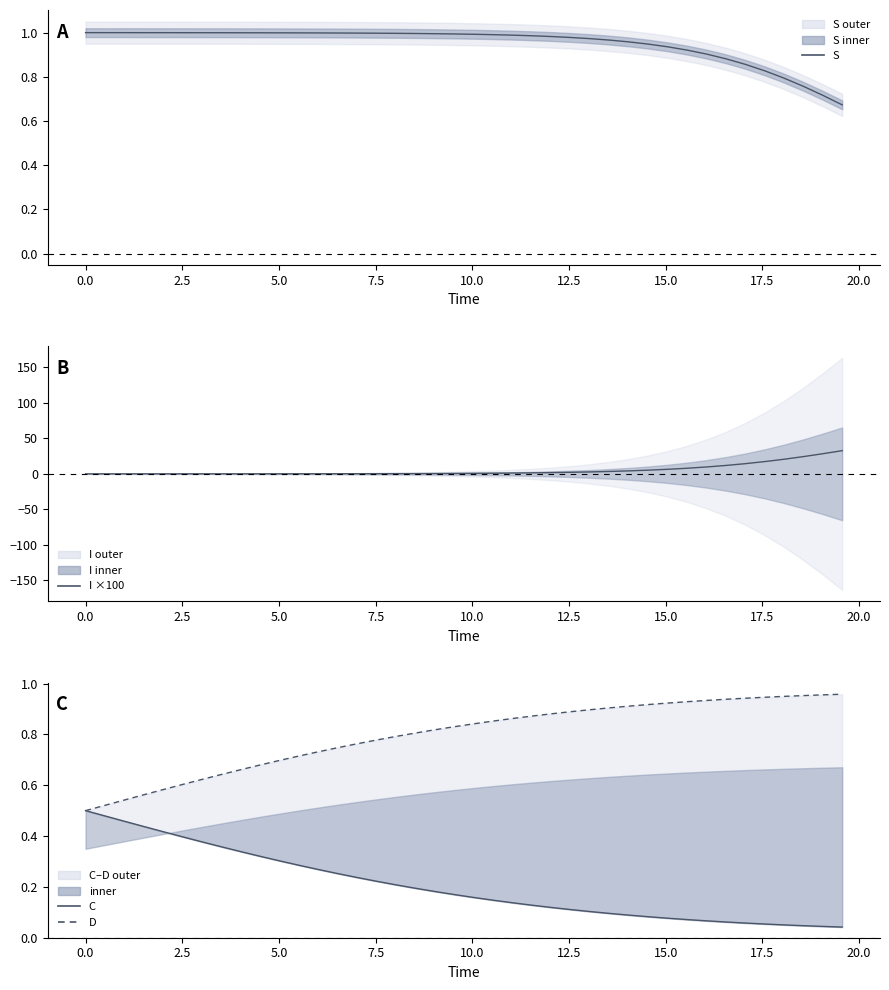

What is the greatest value displayed?

32.7